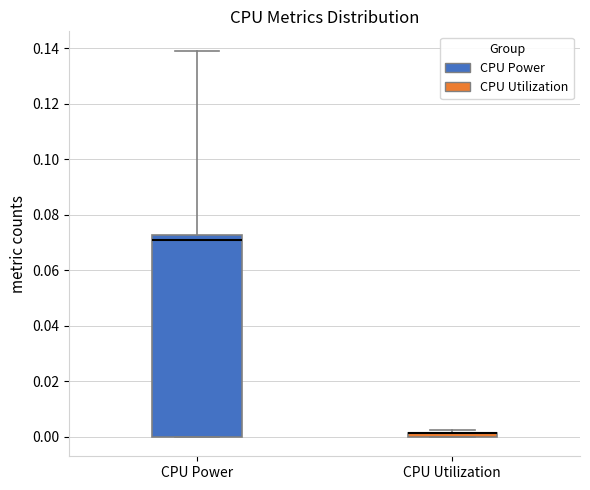

Where is the lower edge of the box for CPU Utilization on the y-axis? The values are not printed on the chart, so give them approximately, as read against the axis.

0.000